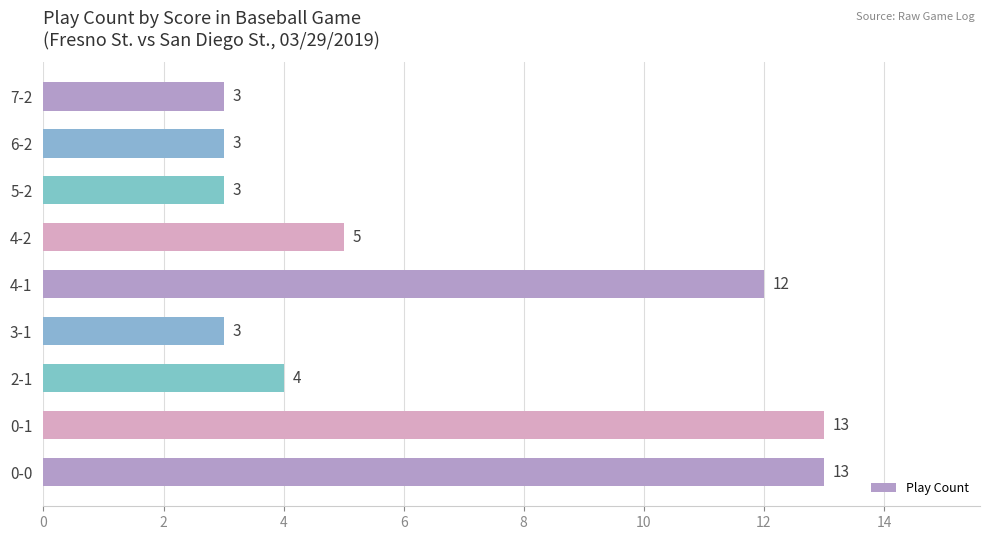

What is the average value?

7